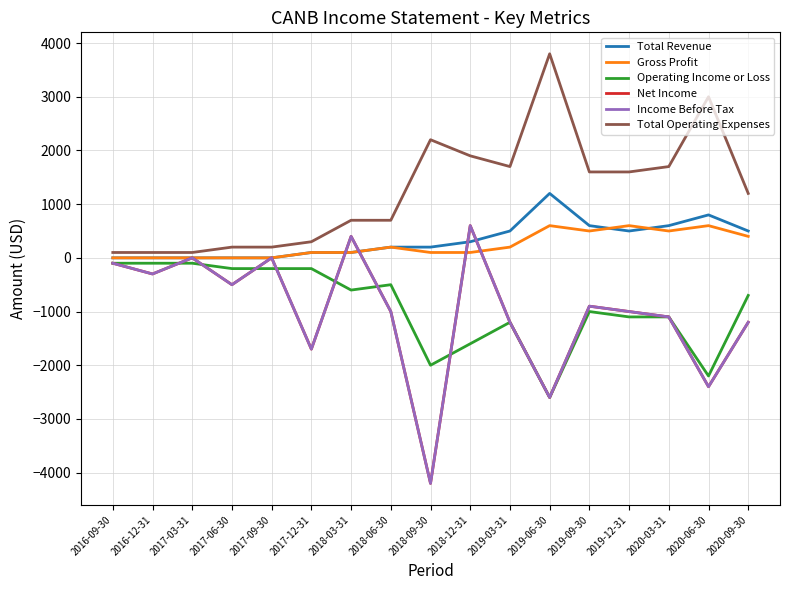

What is the sum of all Net Income values?

-17200